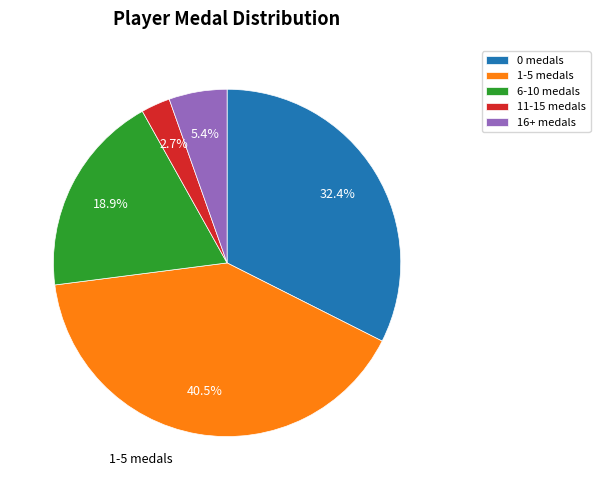

To the nearest percent, what is the difference between the largest and smallest slice percentages?

38%